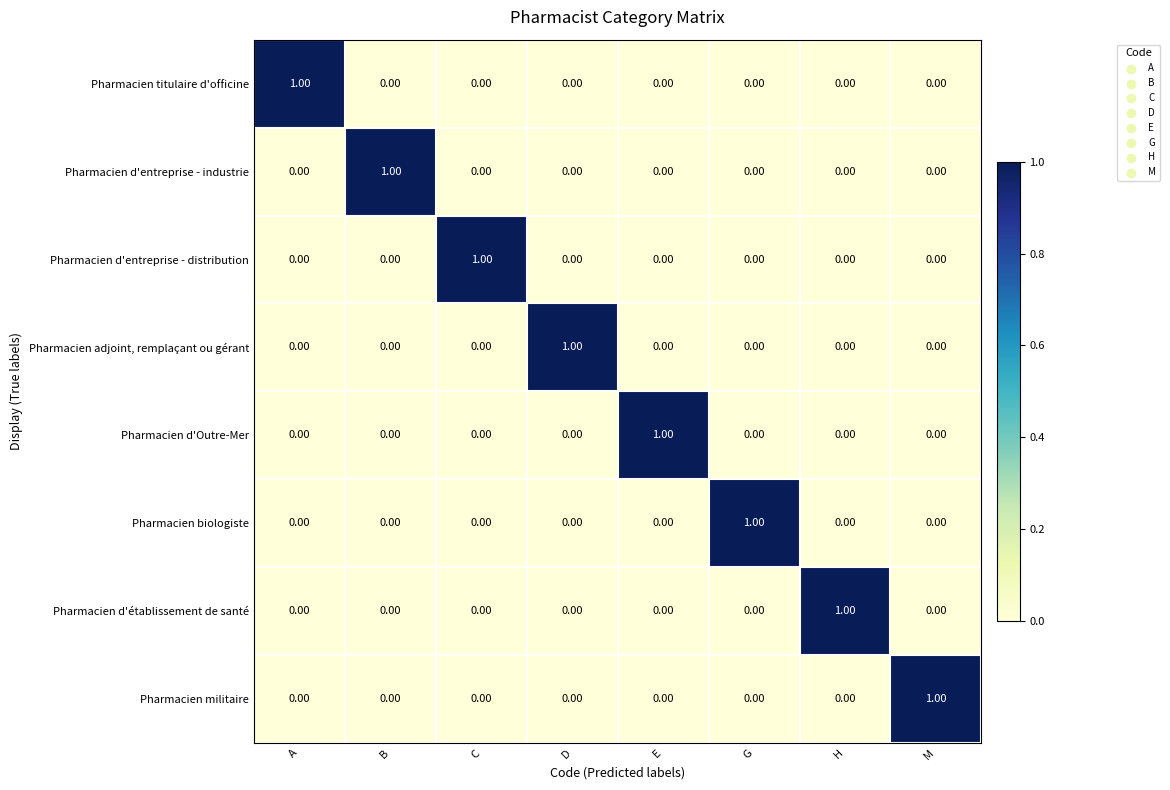

At how many categories does at least one series exceed 0?

8